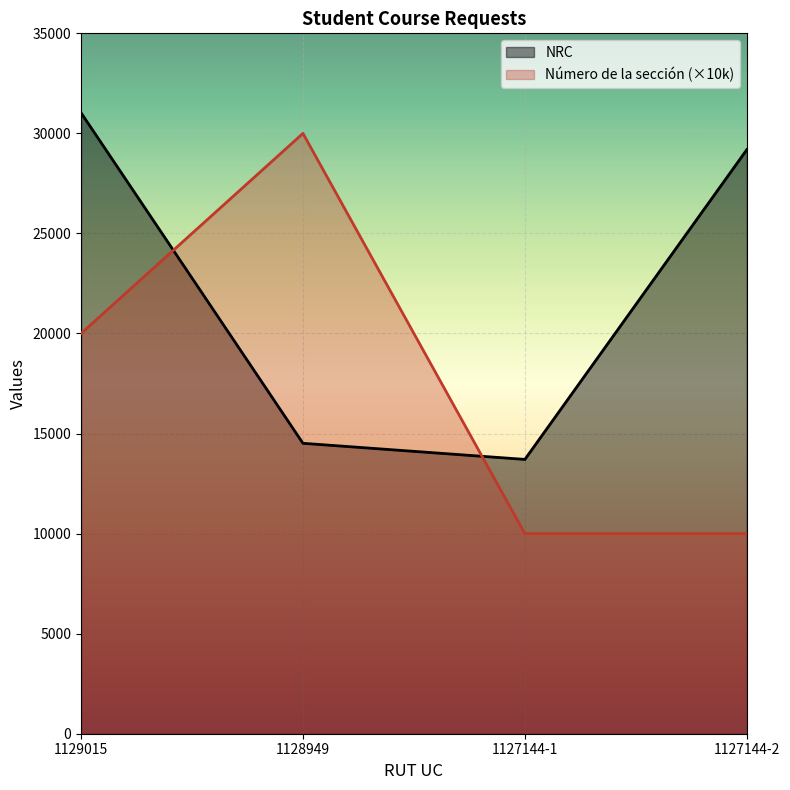

Which series has the largest total across all categories?

NRC